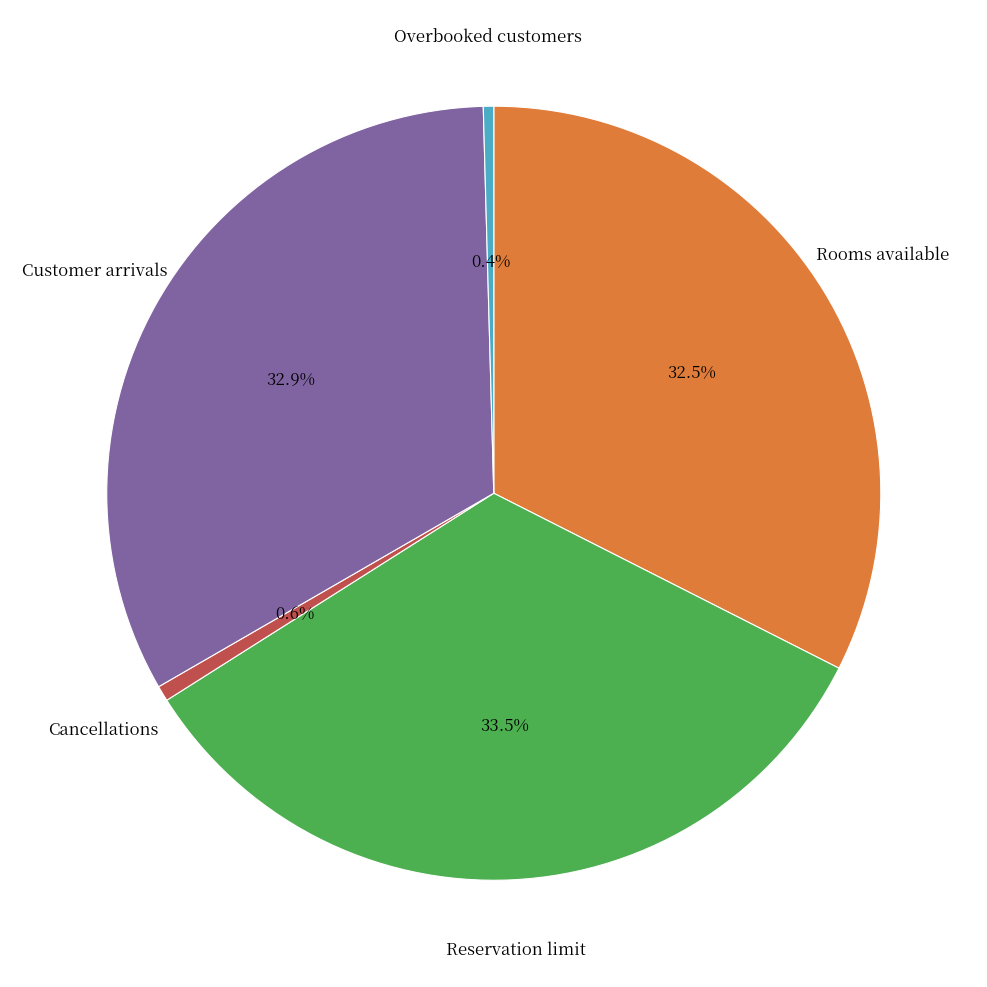

Is there a majority slice in this chart?

No